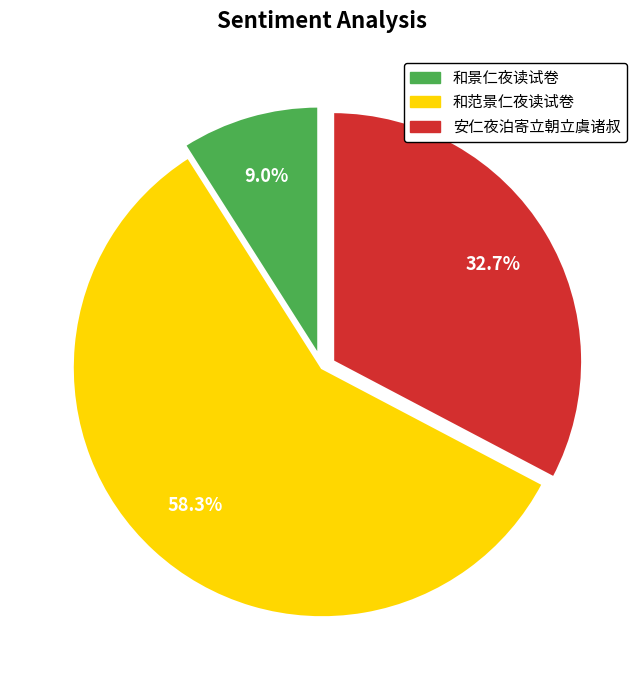

To the nearest percent, what portion does 和范景仁夜读试卷 represent?

58%